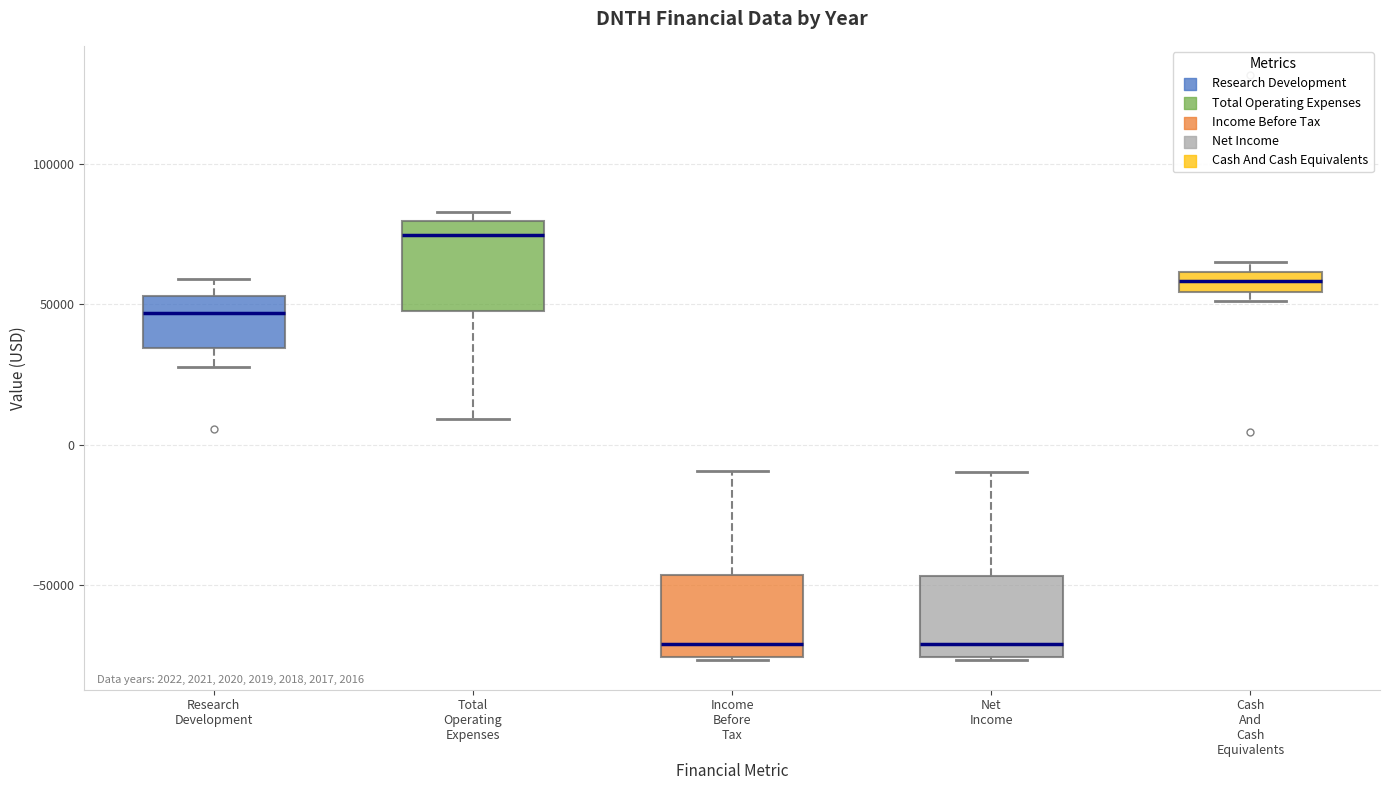

Which box has the highest median line?

Total Operating Expenses